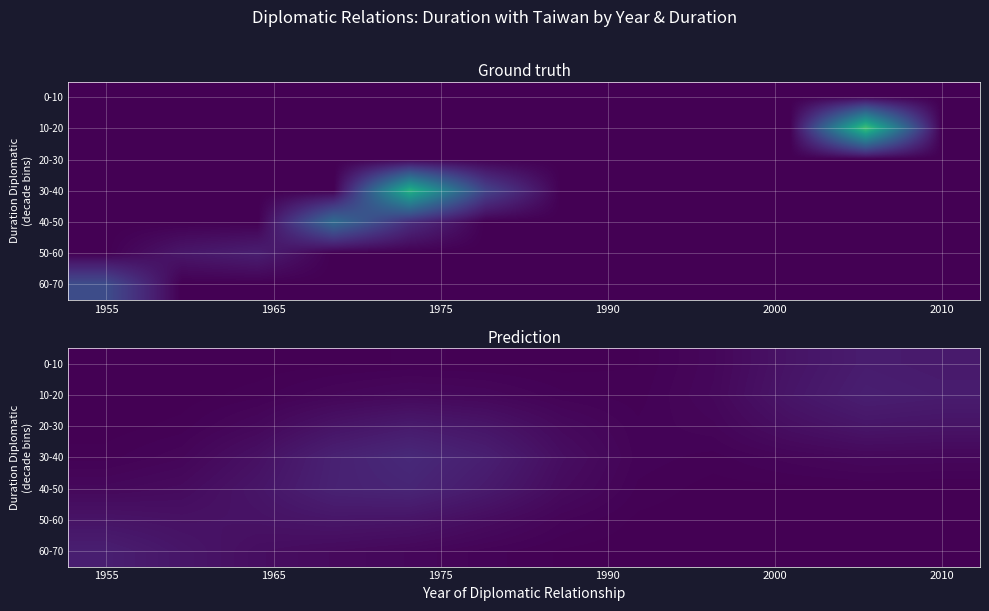

How many data points does each series have?

12